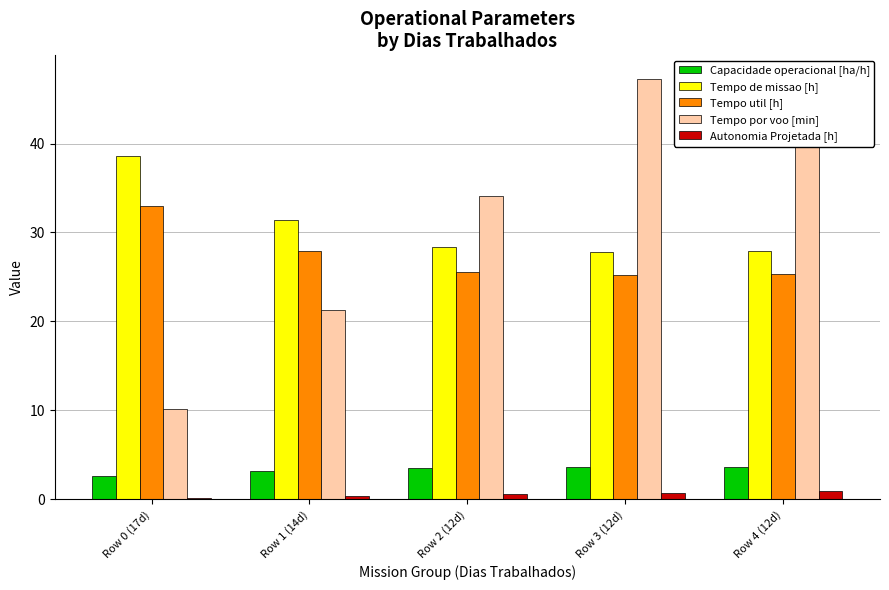

Reading right to left, extract all data points from this chart.

Capacidade operacional [ha/h]: 3.6	3.6	3.5	3.2	2.6
Tempo de missao [h]: 27.9	27.8	28.4	31.4	38.6
Tempo util [h]: 25.4	25.2	25.6	28.0	33.0
Tempo por voo [min]: 47.5	47.3	34.1	21.2	10.1
Autonomia Projetada [h]: 0.9	0.8	0.6	0.4	0.2